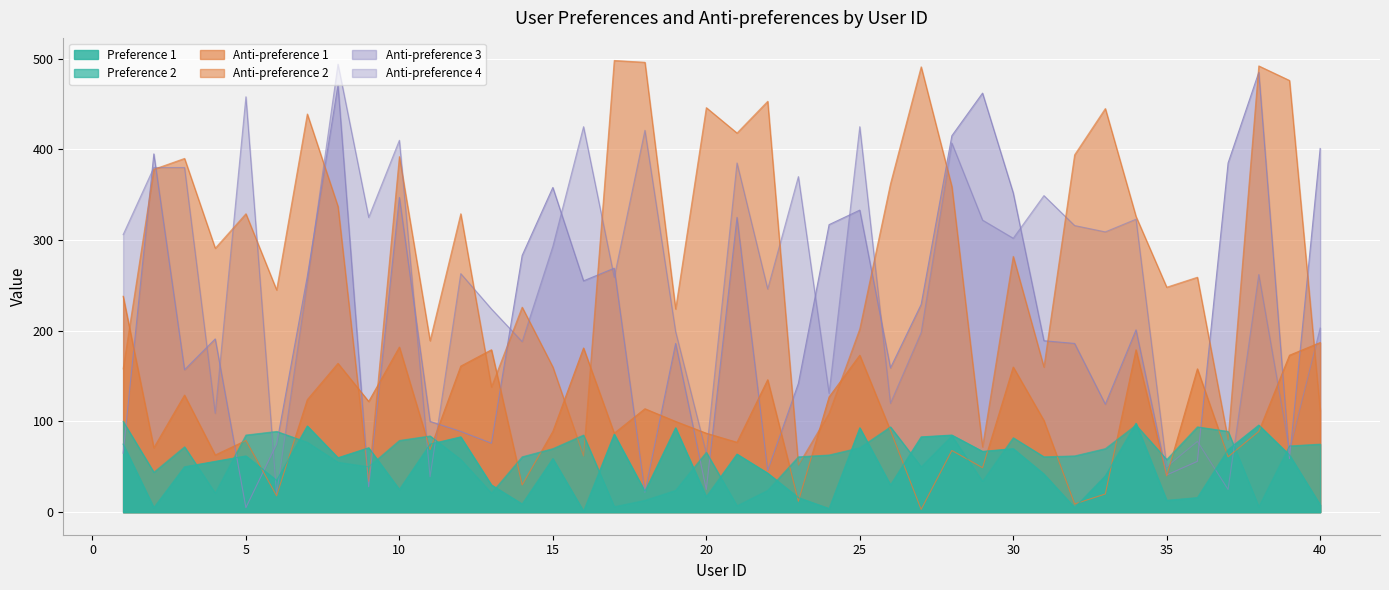

What are all the series names shown in the legend?

Preference 1, Preference 2, Anti-preference 1, Anti-preference 2, Anti-preference 3, Anti-preference 4